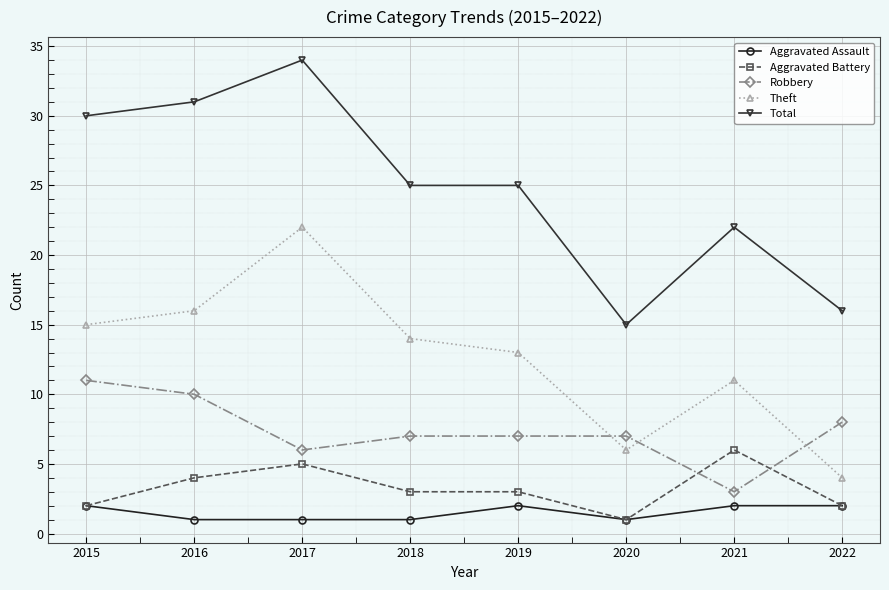

At which label does Theft reach its minimum?

2022